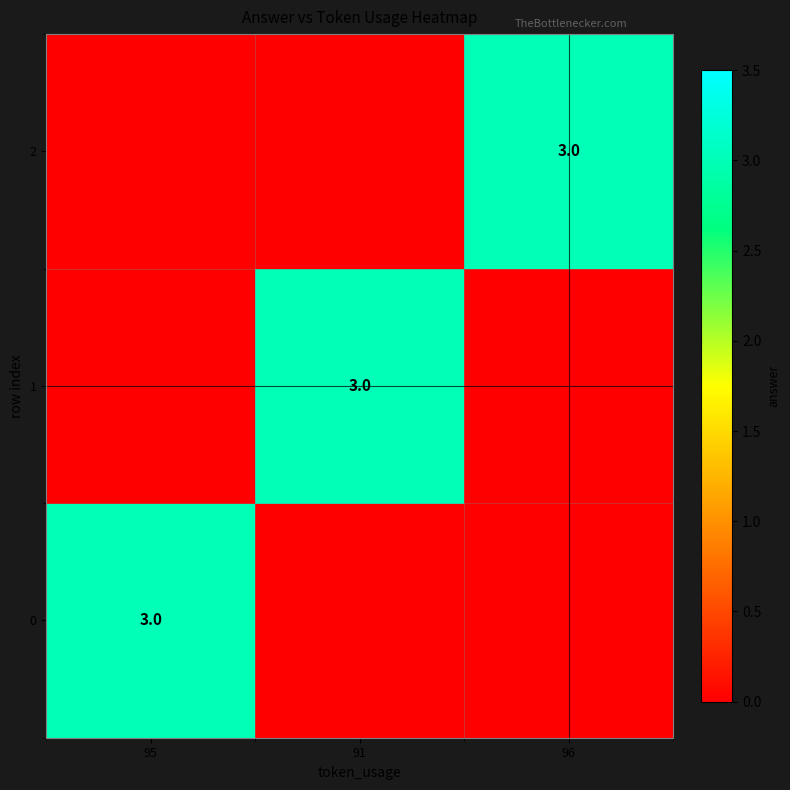

True or false: 1 has a value of 1 at 91.

False